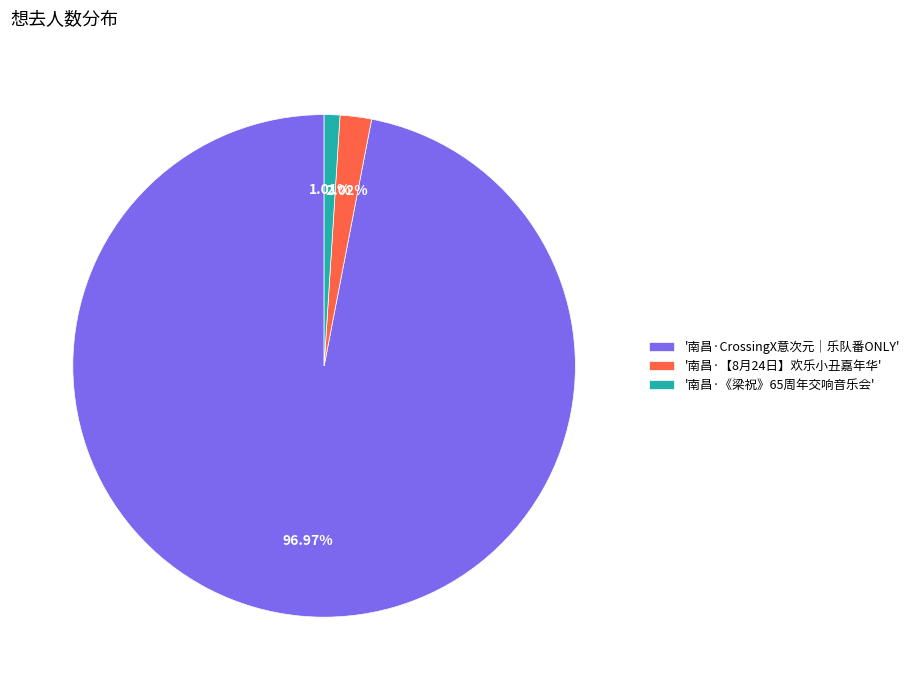

Is the sum of '南昌·《梁祝》65周年交响音乐会' and '南昌·CrossingX意次元｜乐队番ONLY' greater than half?

Yes